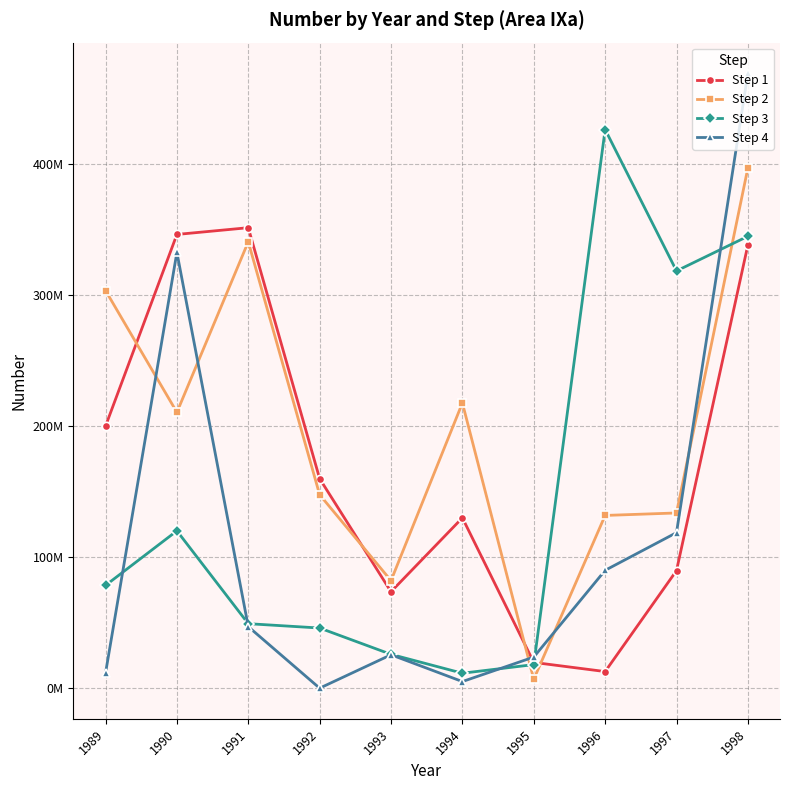

What is the value of the Step 3 point at the 7th from the left?

18107269.0